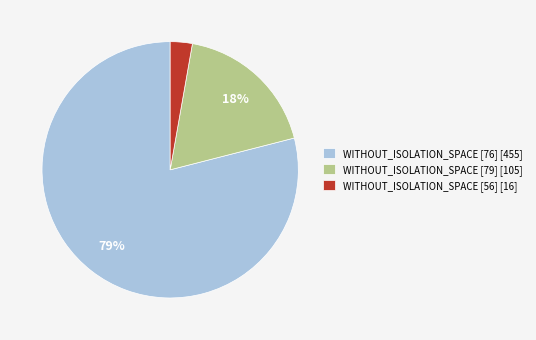

Between WITHOUT_ISOLATION_SPACE [56] [16] and WITHOUT_ISOLATION_SPACE [79] [105], which is larger?

WITHOUT_ISOLATION_SPACE [79] [105]